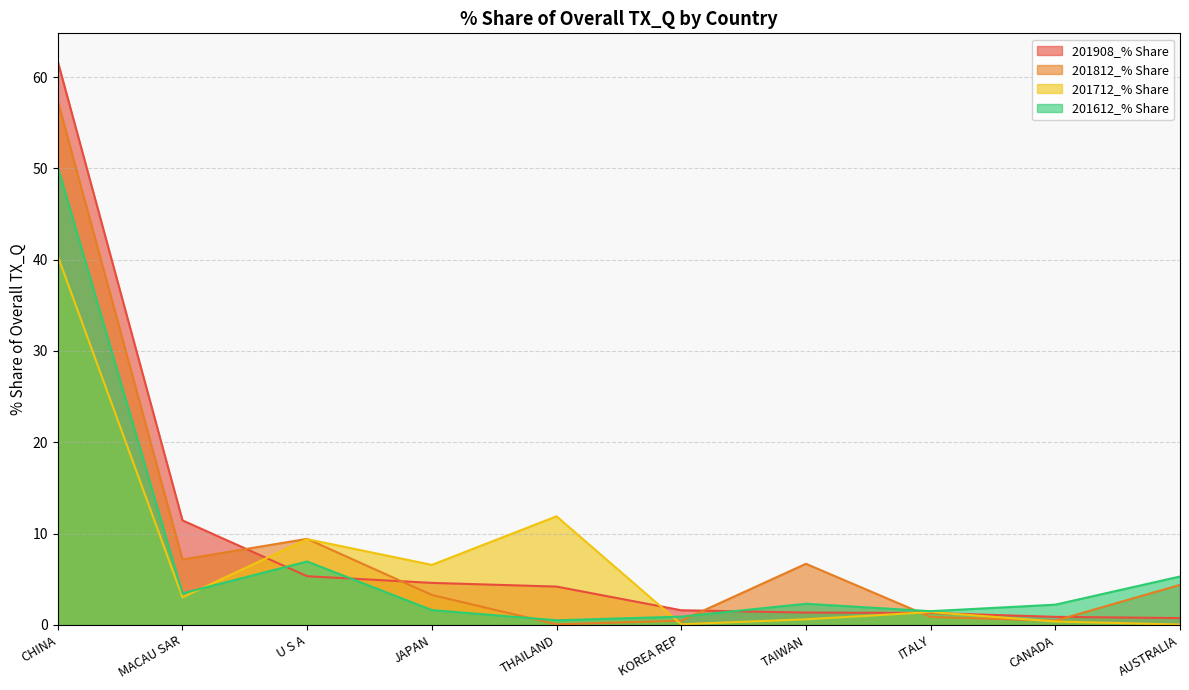

How many lines are shown in the chart?

4